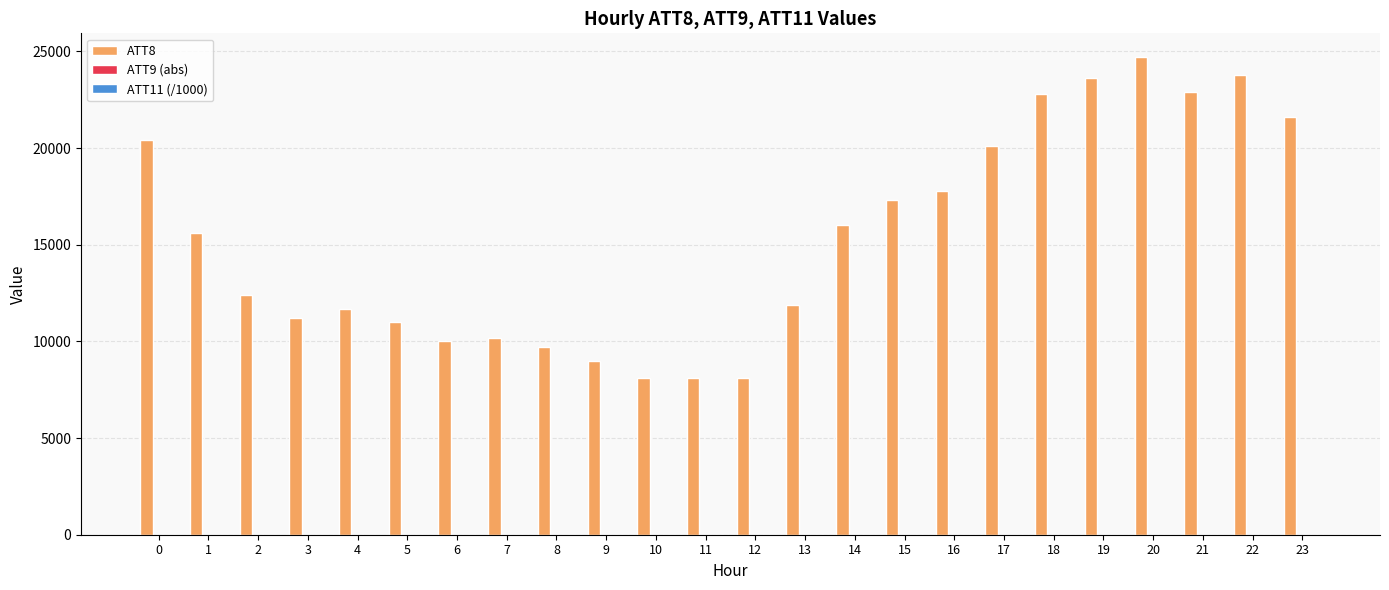

What is the greatest value displayed?

24700.0